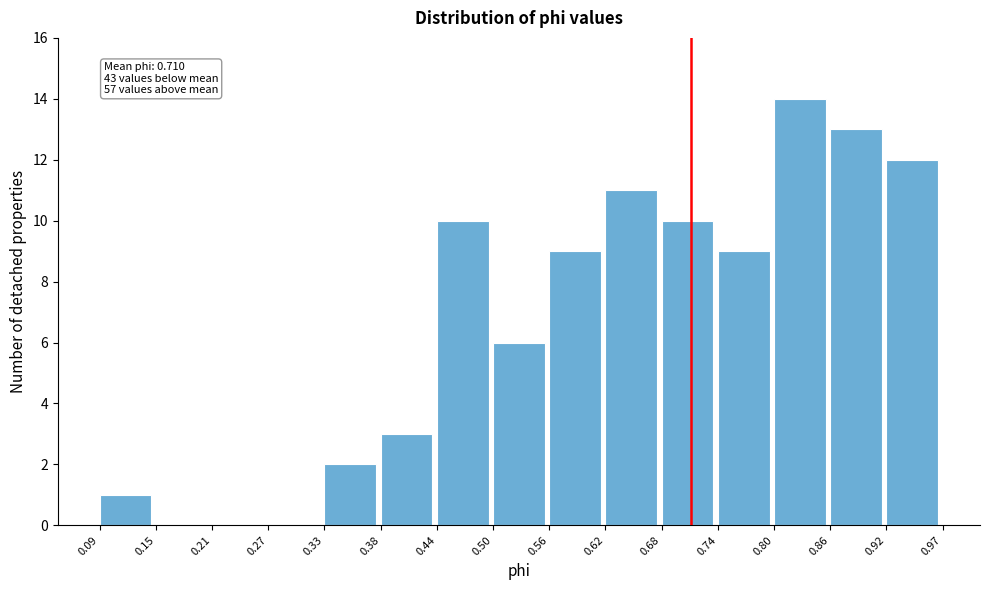

Which range on the x-axis has the tallest bar?

0.80 to 0.86